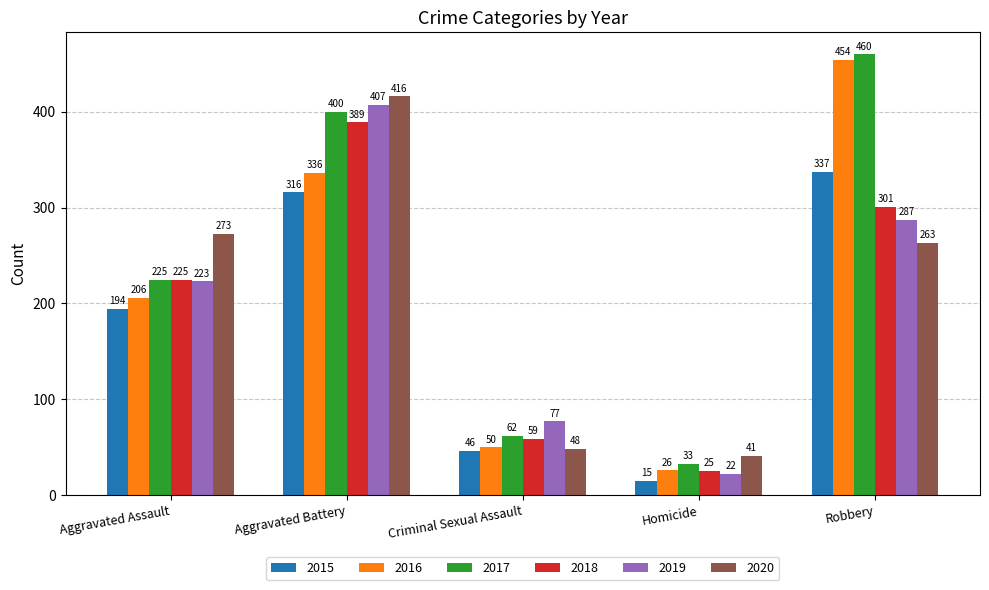

Is the value of 2018 at Robbery greater than the value of 2019 at Criminal Sexual Assault?

Yes